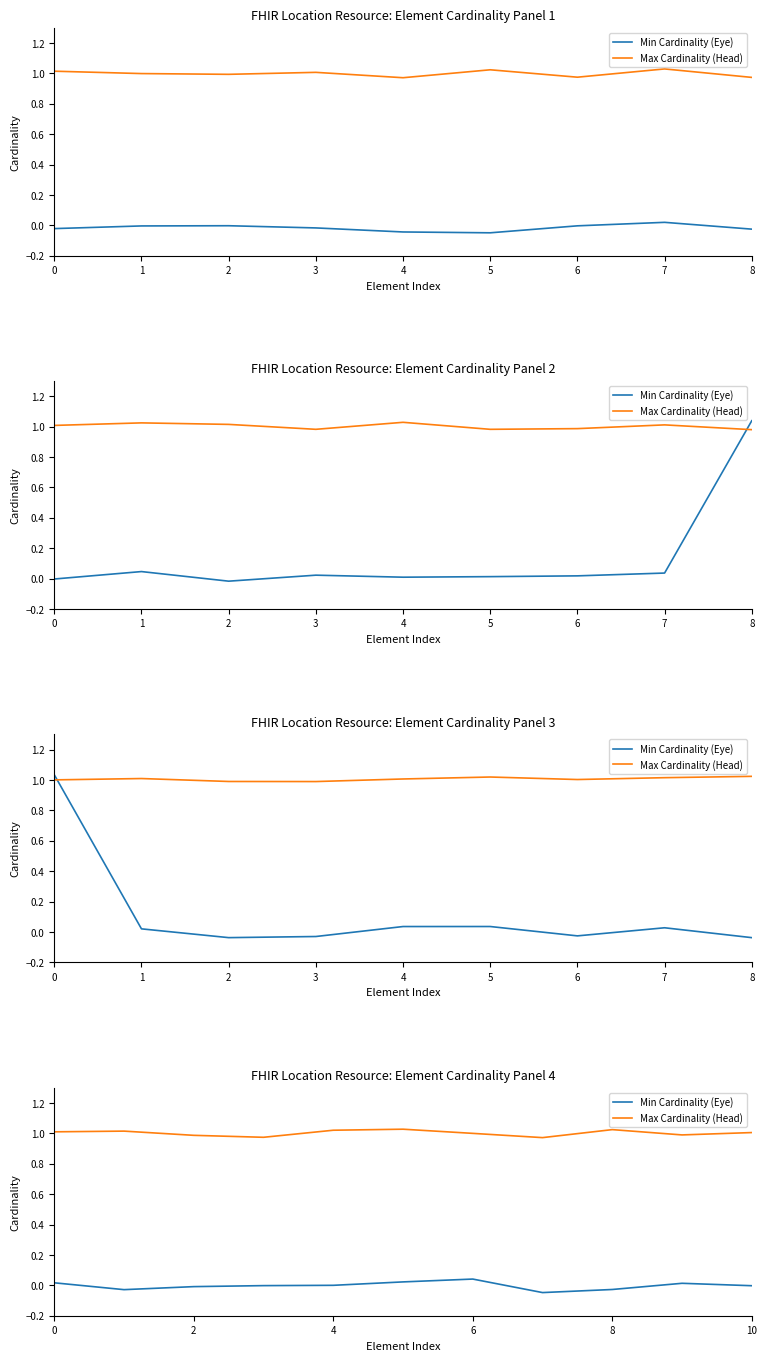

Does the chart display data point markers on the line(s)?

No